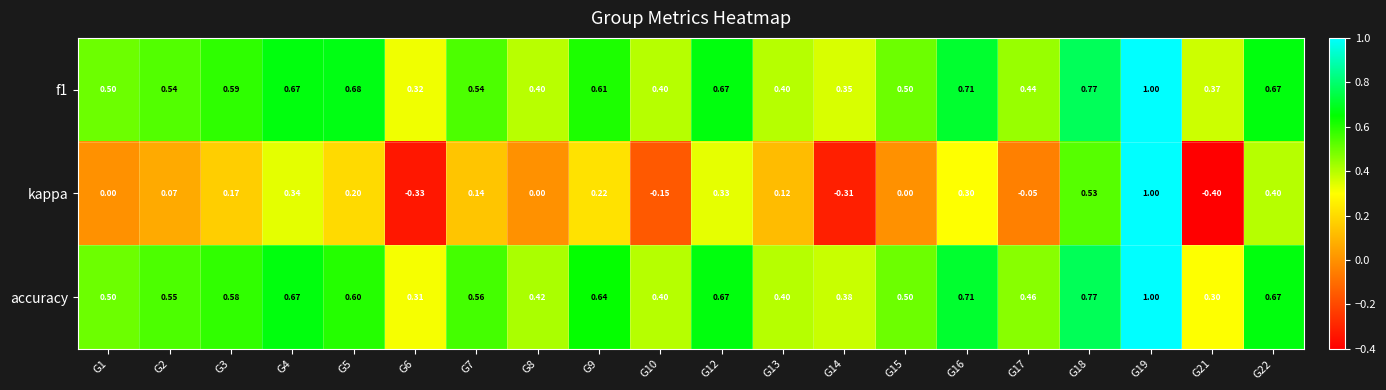

What is the total value across all series at G21?

0.3